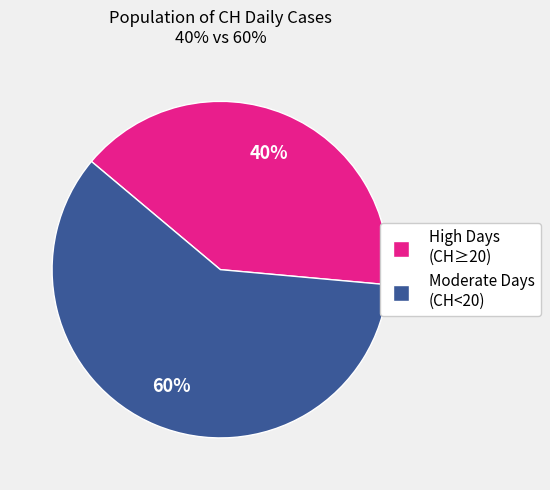

What is the ratio of the value at Moderate Days (CH<20) to the value at High Days (CH≥20)?

1.5